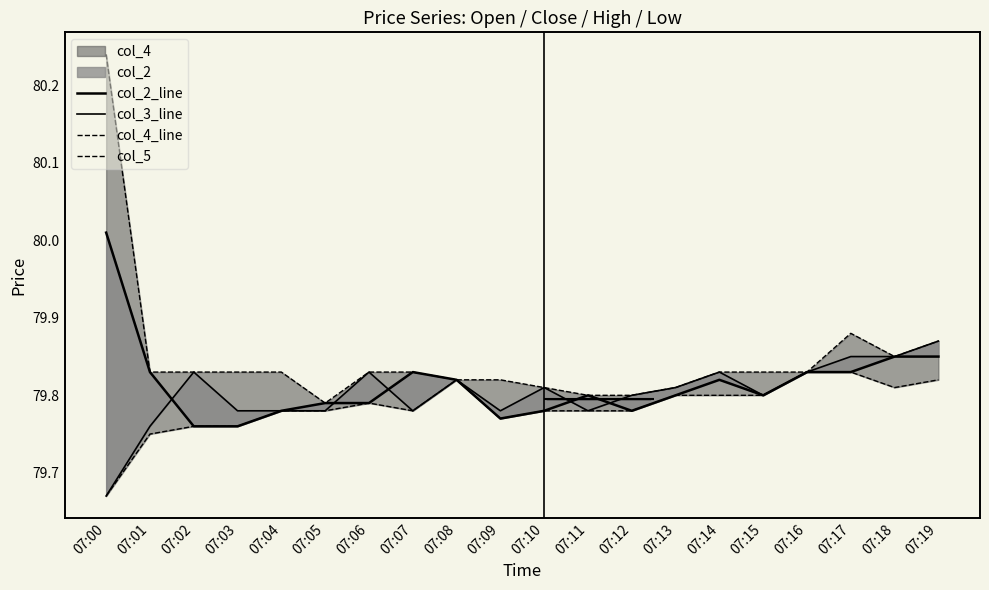

What is the sum of all col_5 values?

1595.7